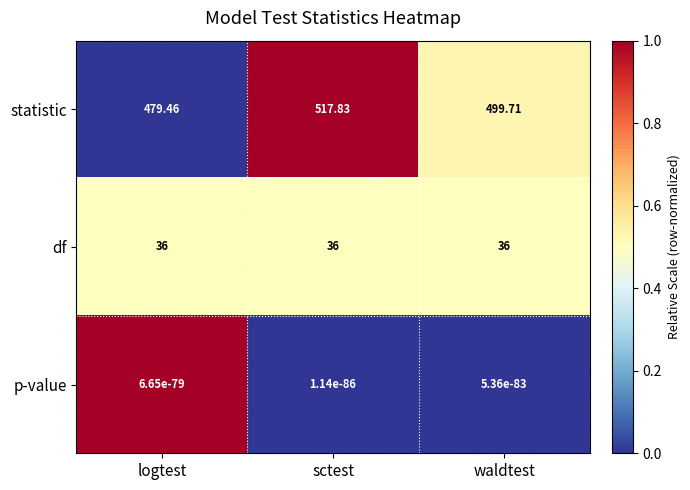

At which category is the sum across all series the highest?

sctest